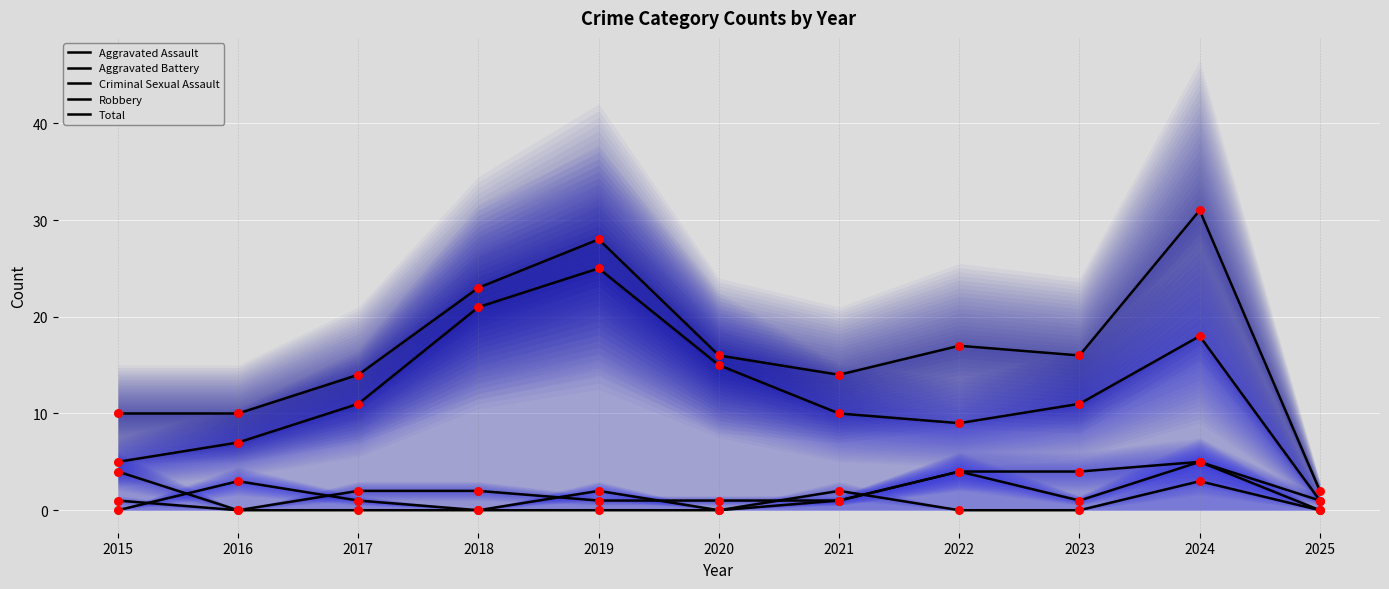

Which series has the largest total across all categories?

Total